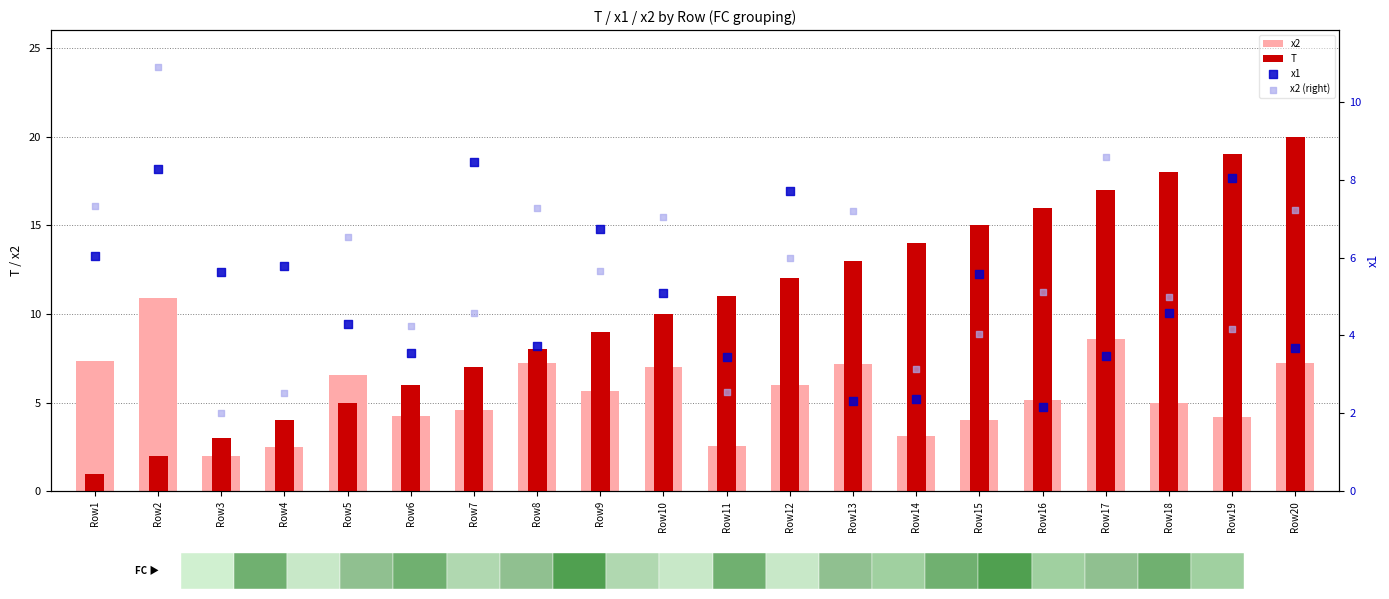

At which category is the sum across all series the highest?

Row20